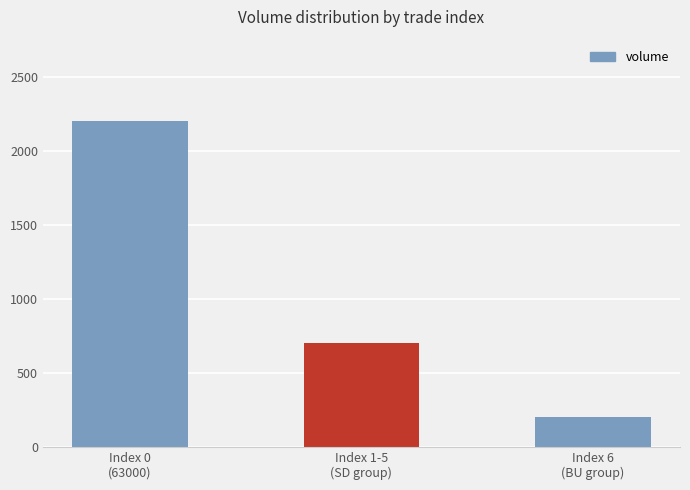

What is the value of the 2nd bar from the left?

700